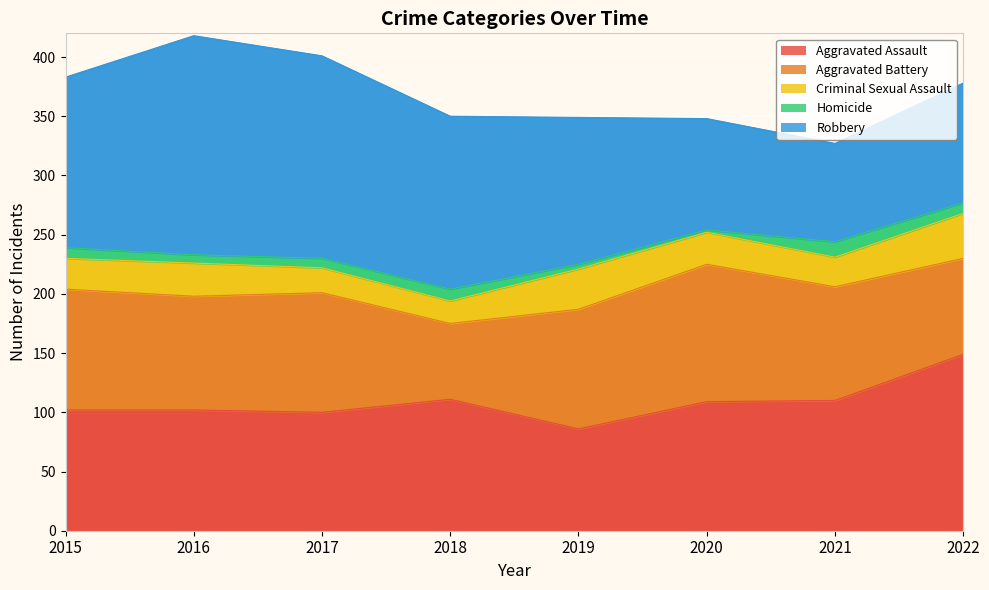

True or false: Aggravated Battery and Robbery cross at least once.

False